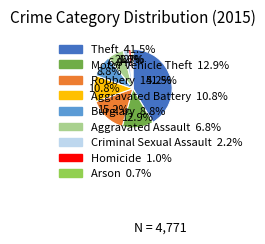

Does Aggravated Battery represent more than half of the total?

No